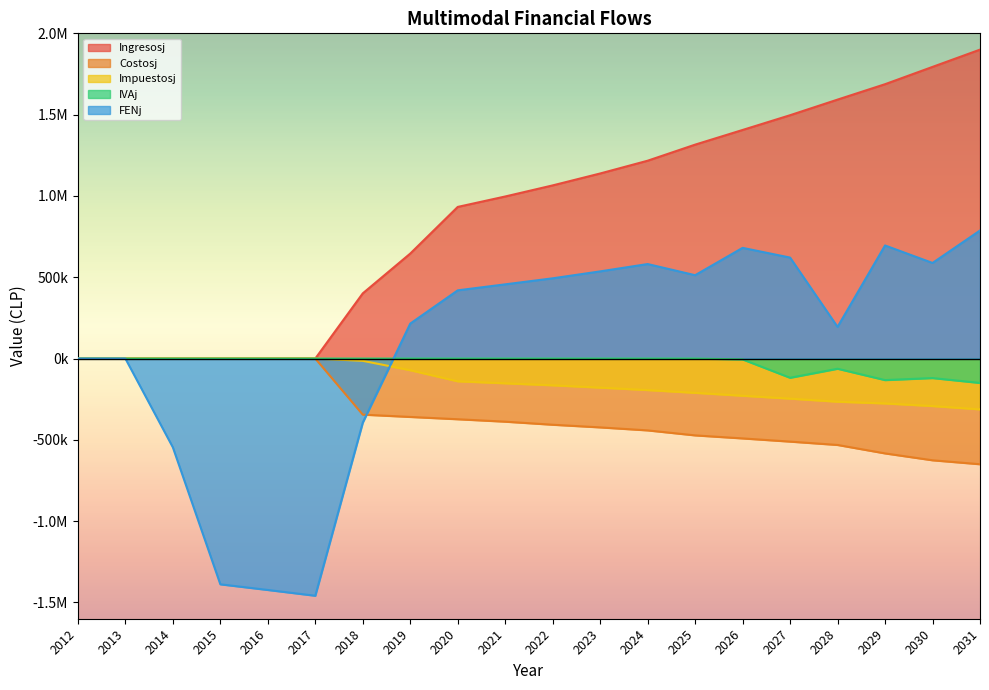

What is the sum of the FENj values at 2014 and 2027?

74997.0